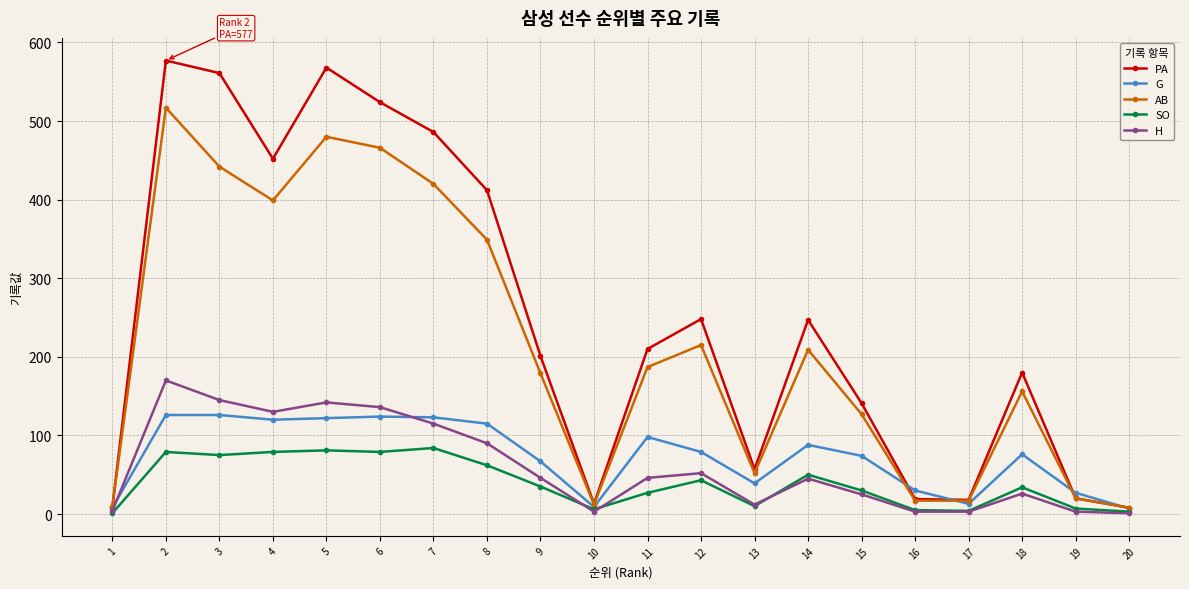

True or false: AB has a value of 708 at 6.

False